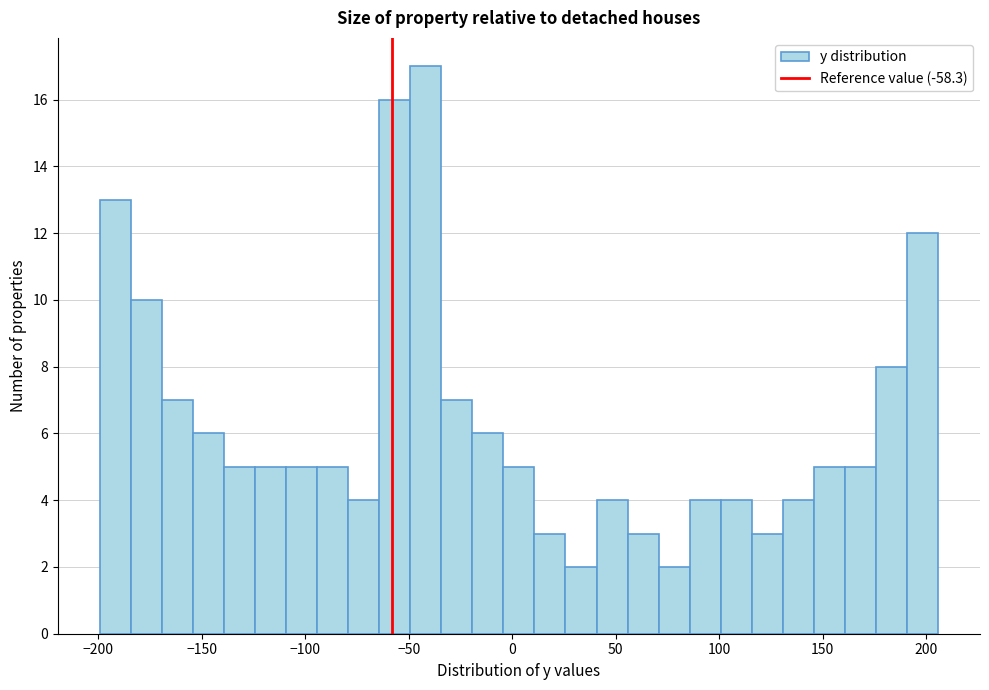

Read against the x-axis, roughly where is the centre of the tallest bar?

-40